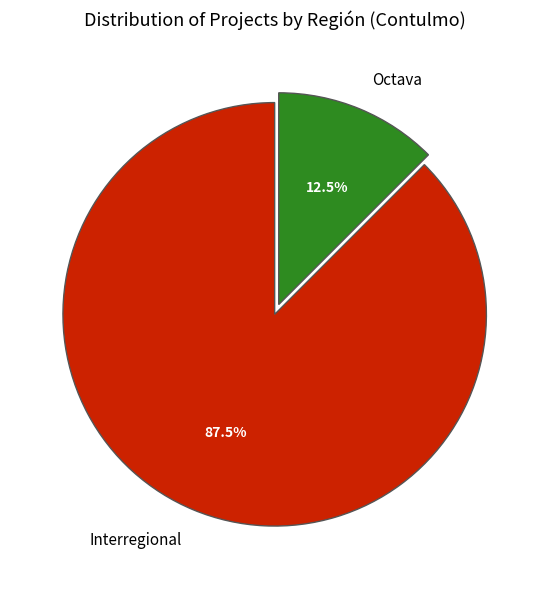

What percentage do Interregional and Octava together represent?

100.0%